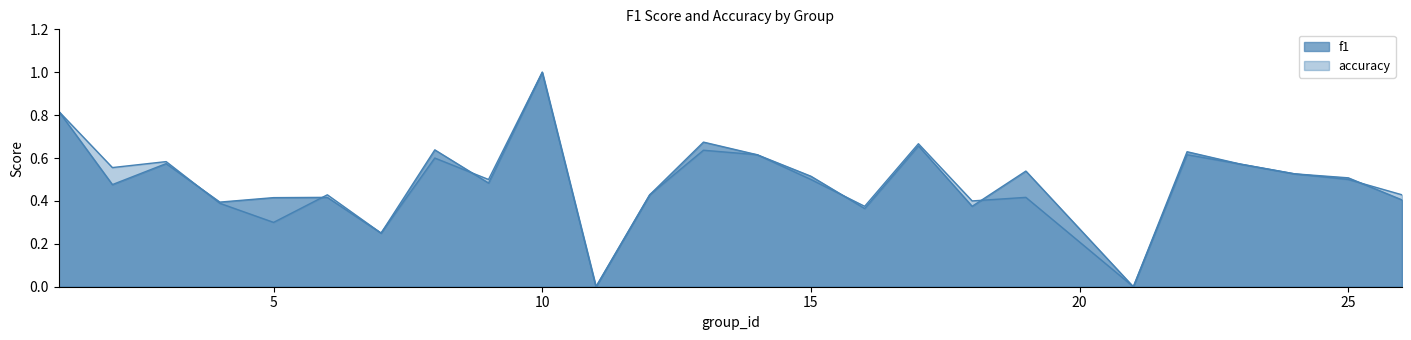

How many series are shown in this chart?

2